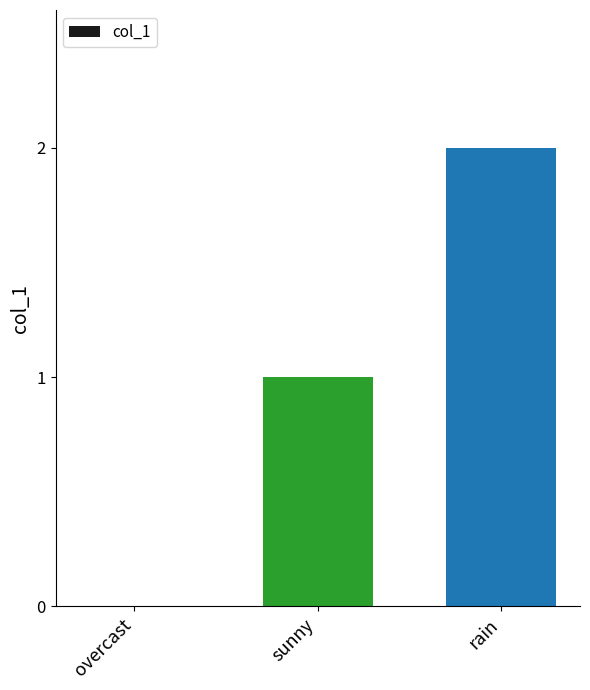

Between overcast and rain, which is larger?

rain